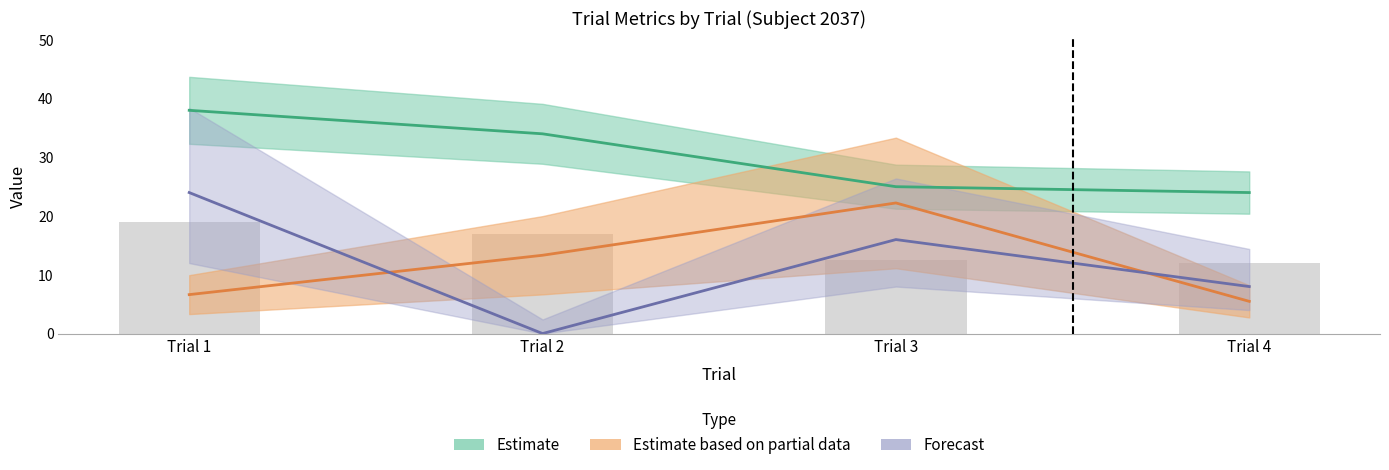

Reading right to left, list all the values displayed in this chart.

LLamount: 24.0	25.0	34.0	38.0
TaskInterval: 5.5	22.2	13.3	6.6
RewardTrialRanked: 8.0	16.0	0.0	24.0